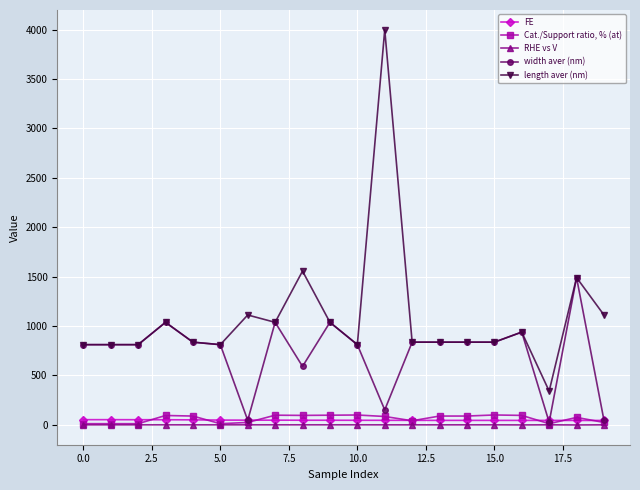

True or false: RHE vs V and length aver (nm) cross at least once.

False